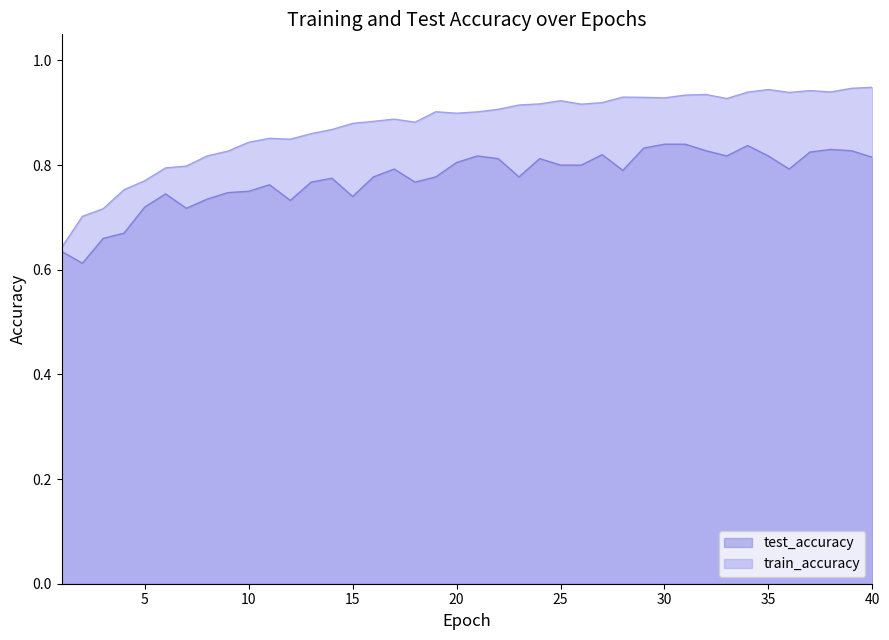

True or false: test_accuracy and train_accuracy intersect in this chart.

False